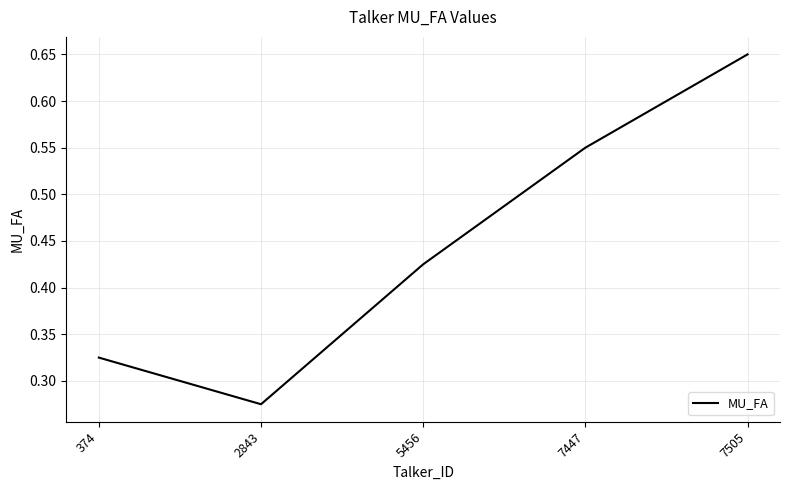

True or false: the data shows 1.0 at 7505.

False